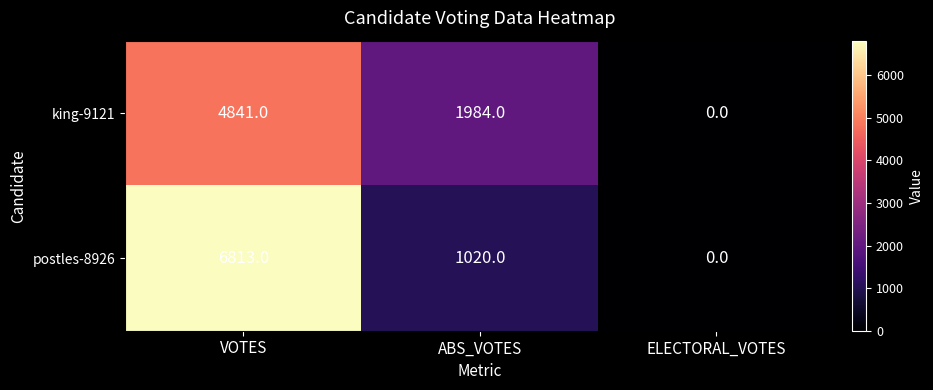

How many data points does each series have?

3